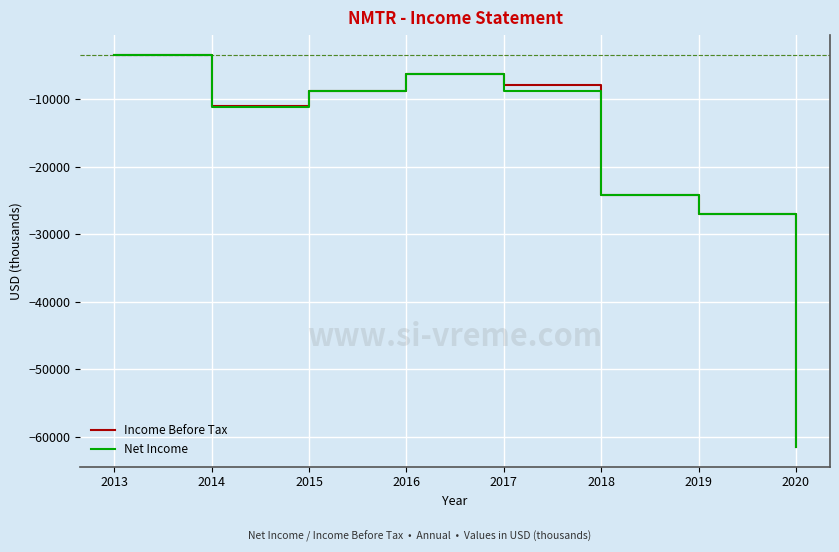

The Net Income series shows -17486 at 2014. True or false?

False